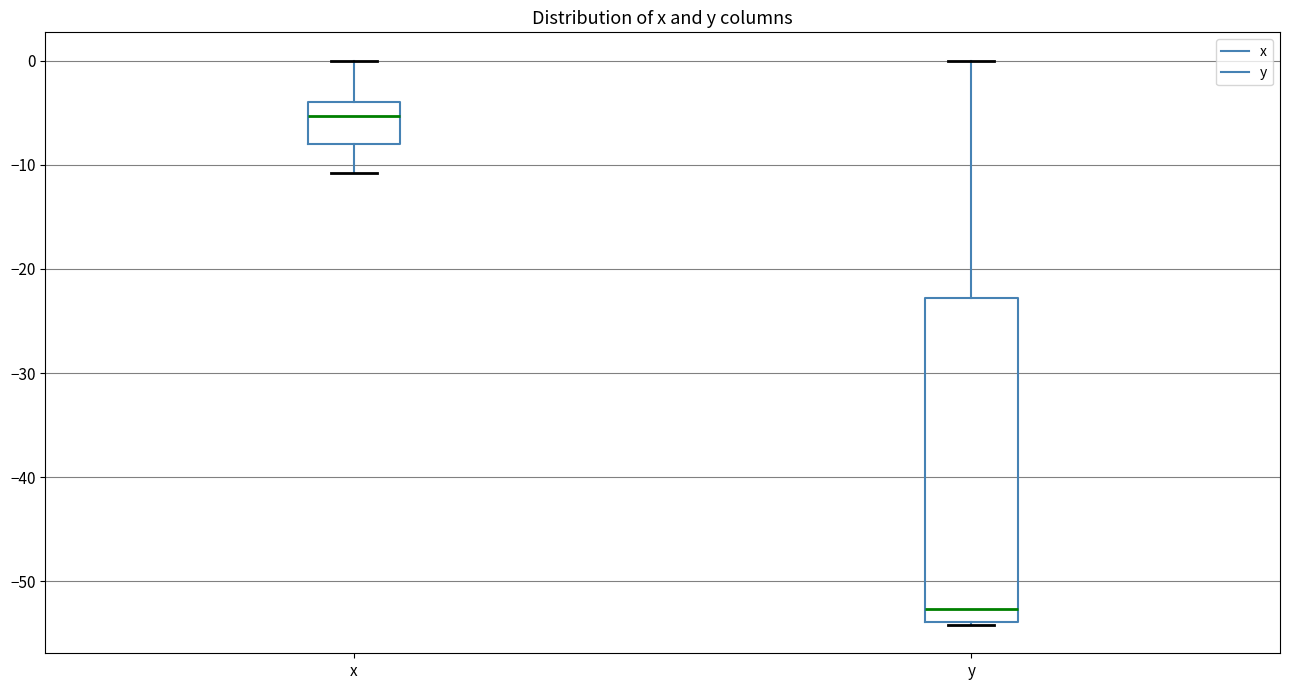

Where does the upper whisker of the box for y end on the y-axis? The values are not printed on the chart, so give them approximately, as read against the axis.

0